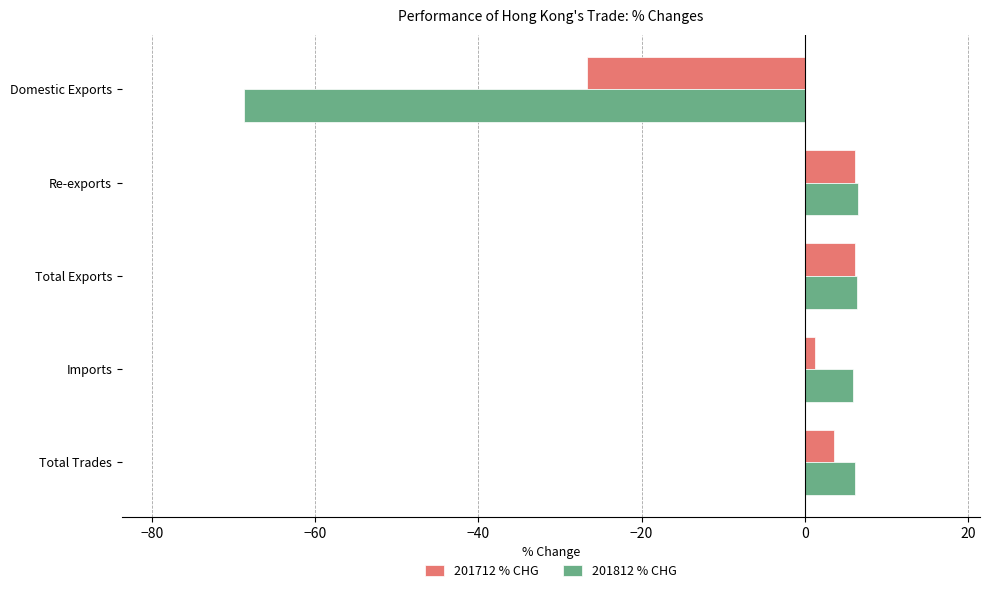

How many data points in 201712 % CHG are above 3?

3